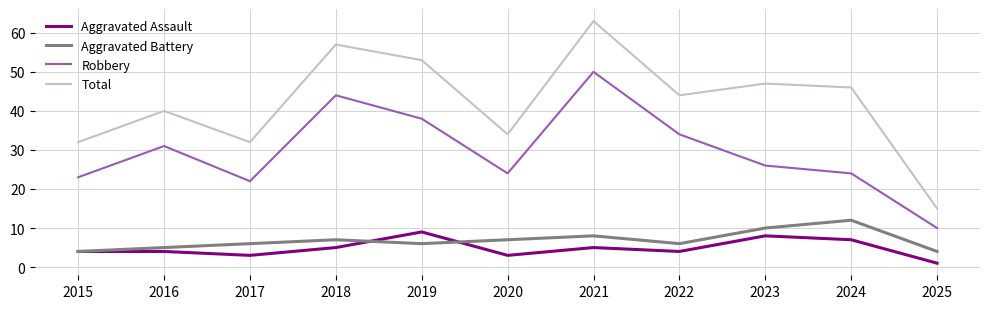

Read the Aggravated Assault value at 2021.

5